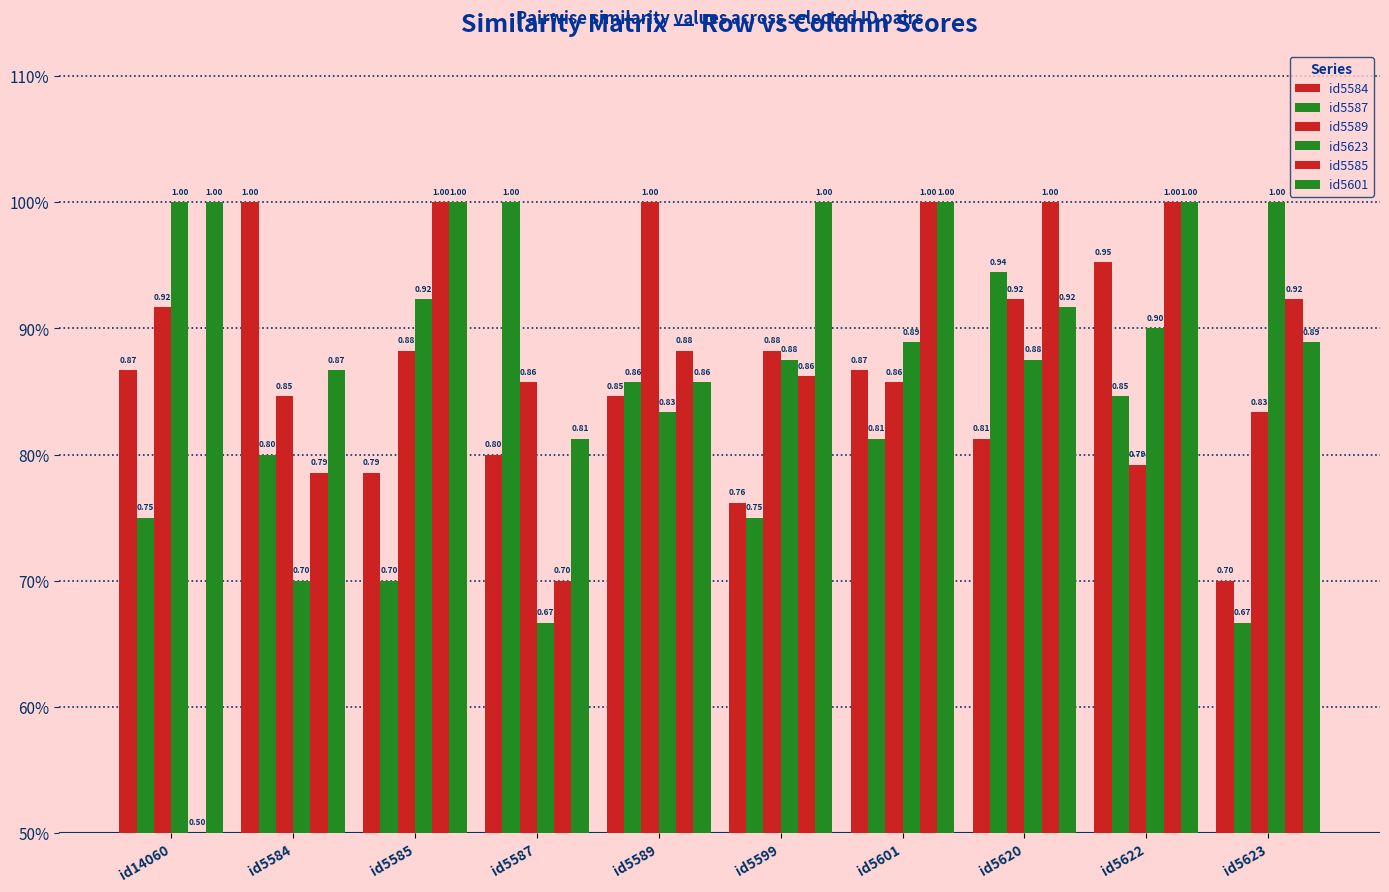

At which label does id5601 reach its minimum?

id5587